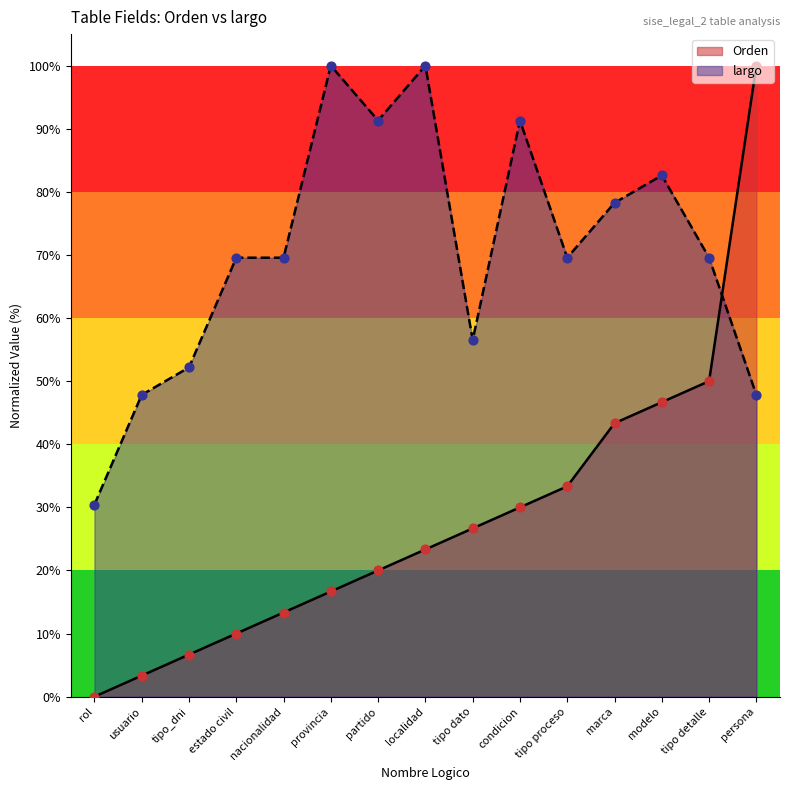

Which series contains the lowest Y value?

Orden